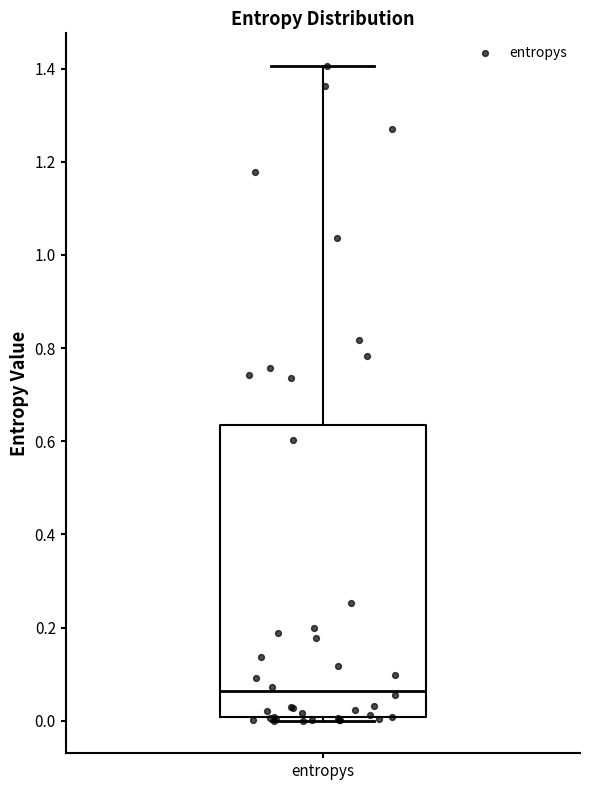

Read this box plot against the y-axis: the position of the median line, the range covered by the box, and the ends of both whiskers. The values are not printed on the chart, so give them approximately, as read against the axis.

median 0.06, box 0.00 to 0.64, whiskers 0.00 (just below the box's lower edge) to 1.40